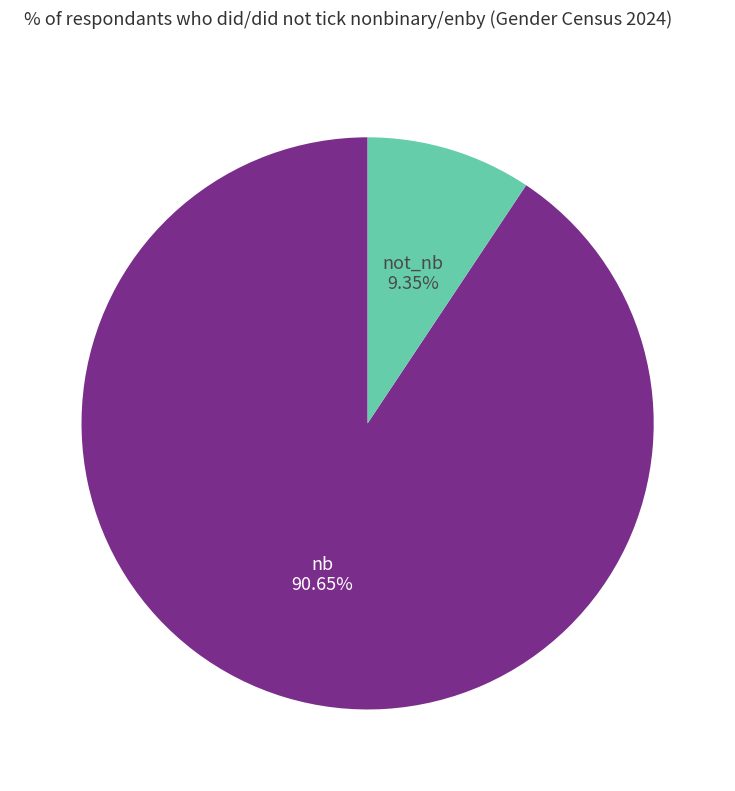

Is the sum of not_nb and nb greater than half?

Yes